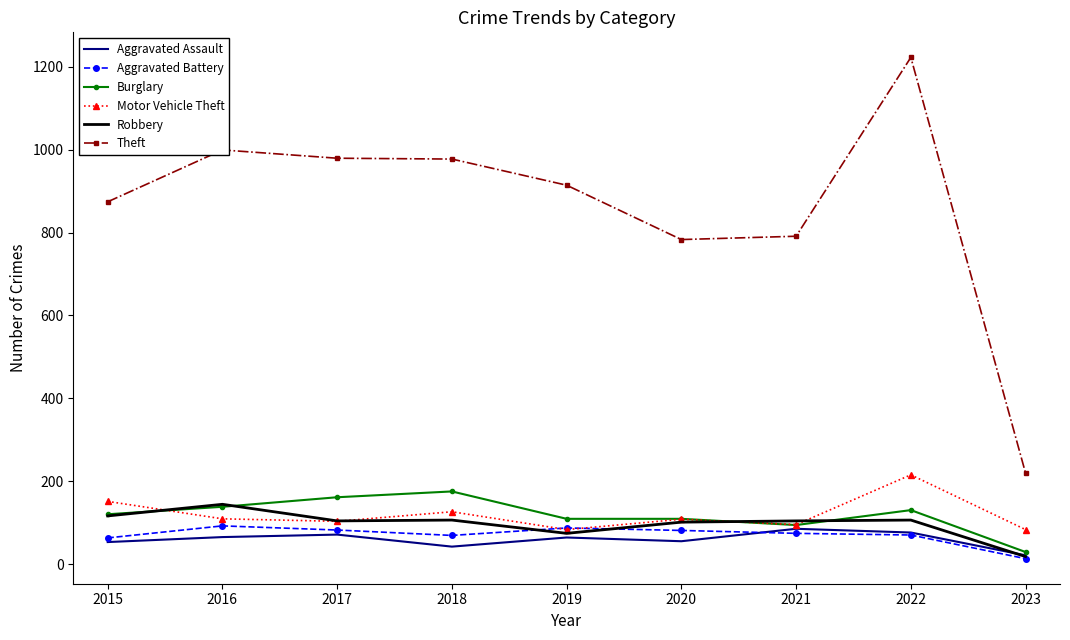

True or false: Aggravated Assault and Theft intersect in this chart.

False